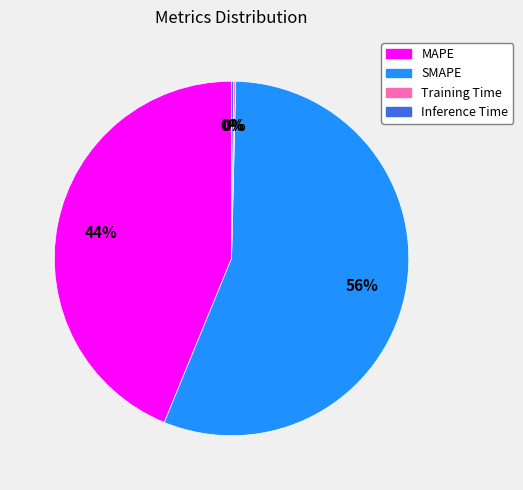

Which category has the biggest portion of the pie?

SMAPE